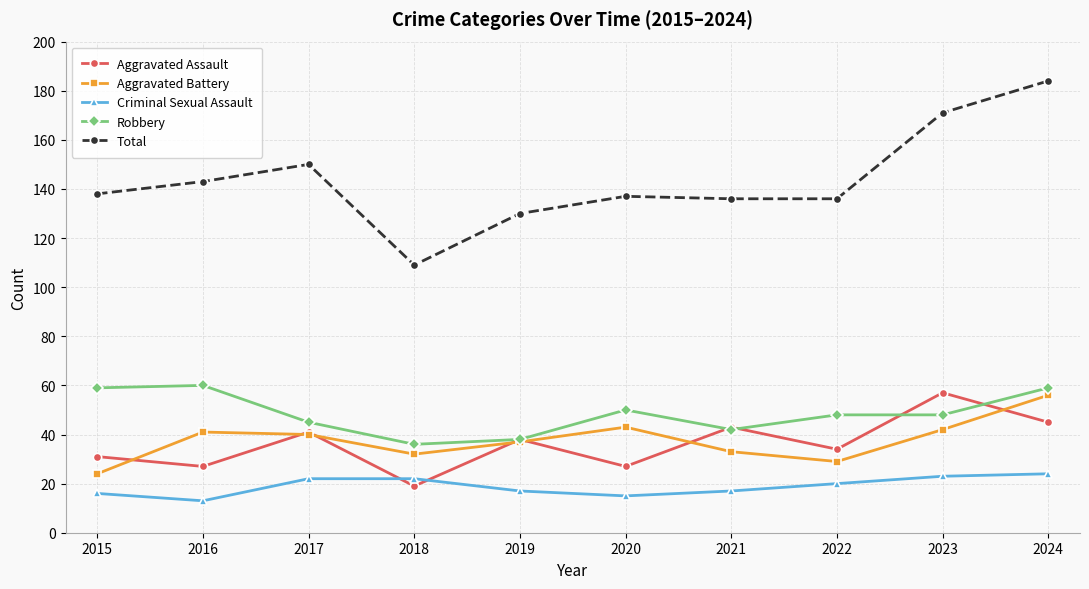

What are all the series names shown in the legend?

Aggravated Assault, Aggravated Battery, Criminal Sexual Assault, Robbery, Total